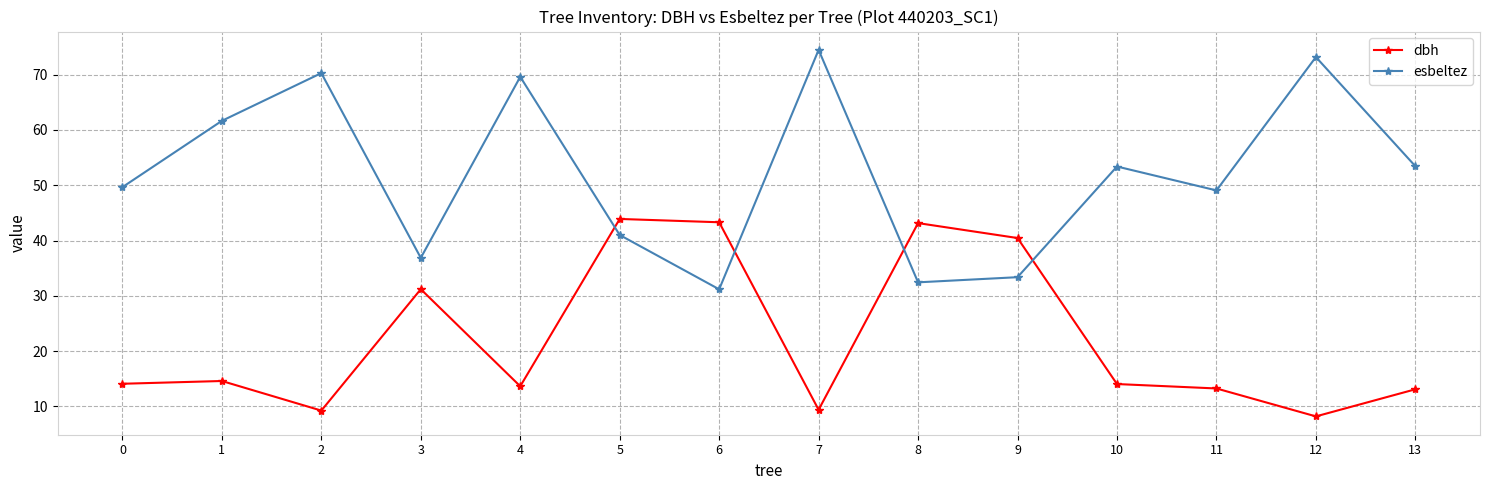

The dbh series shows 13.7 at 12. True or false?

False